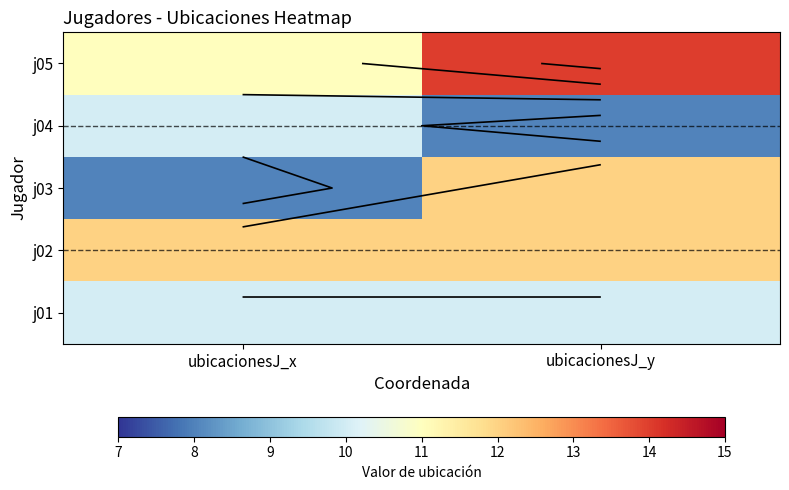

At how many categories does at least one series exceed 8?

2